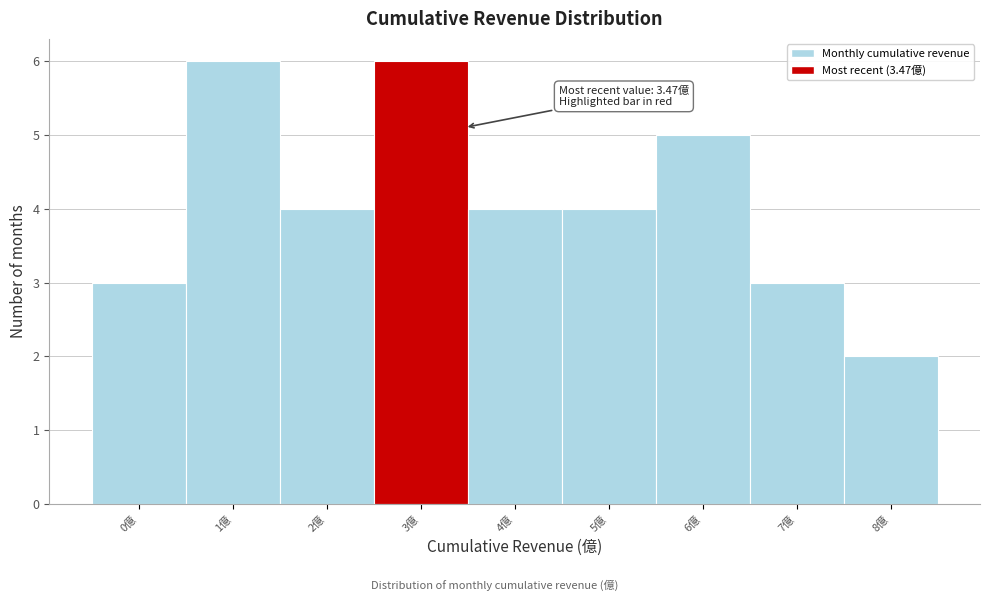

Reading right to left, what are all the values shown in this chart?

2	3	5	4	4	6	4	6	3